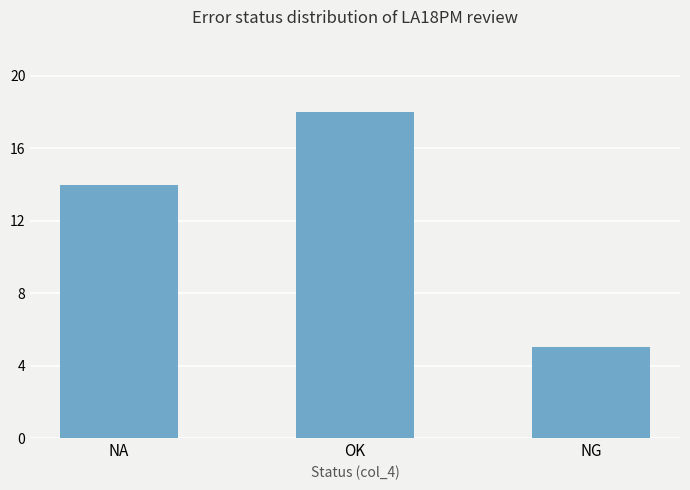

The value at NG is 1. True or false?

False